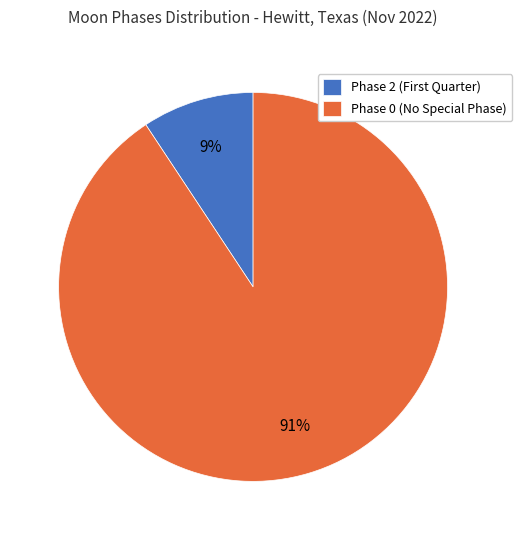

To the nearest percent, what is the average slice percentage?

50%